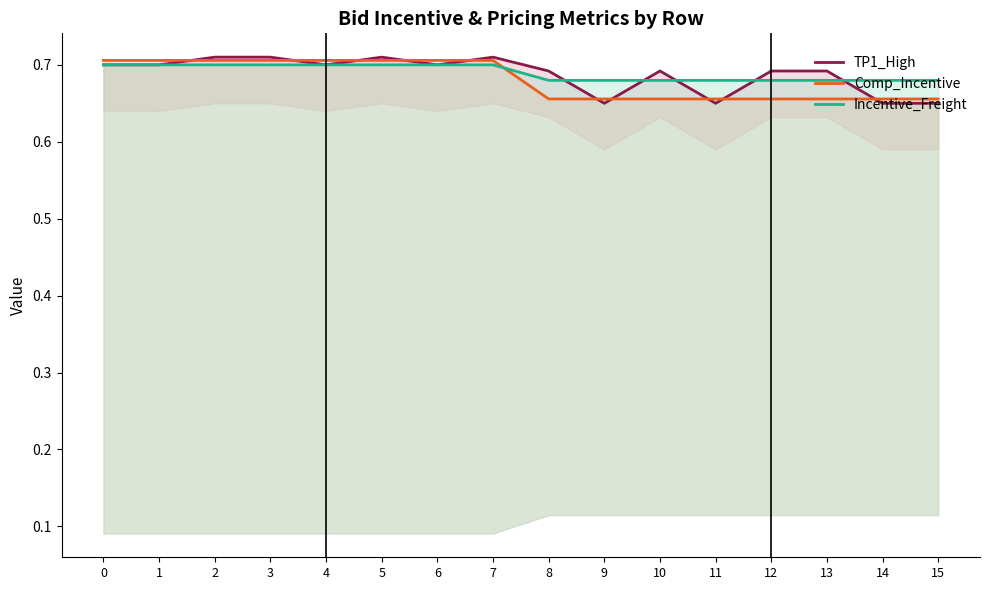

How many lines are shown in the chart?

3